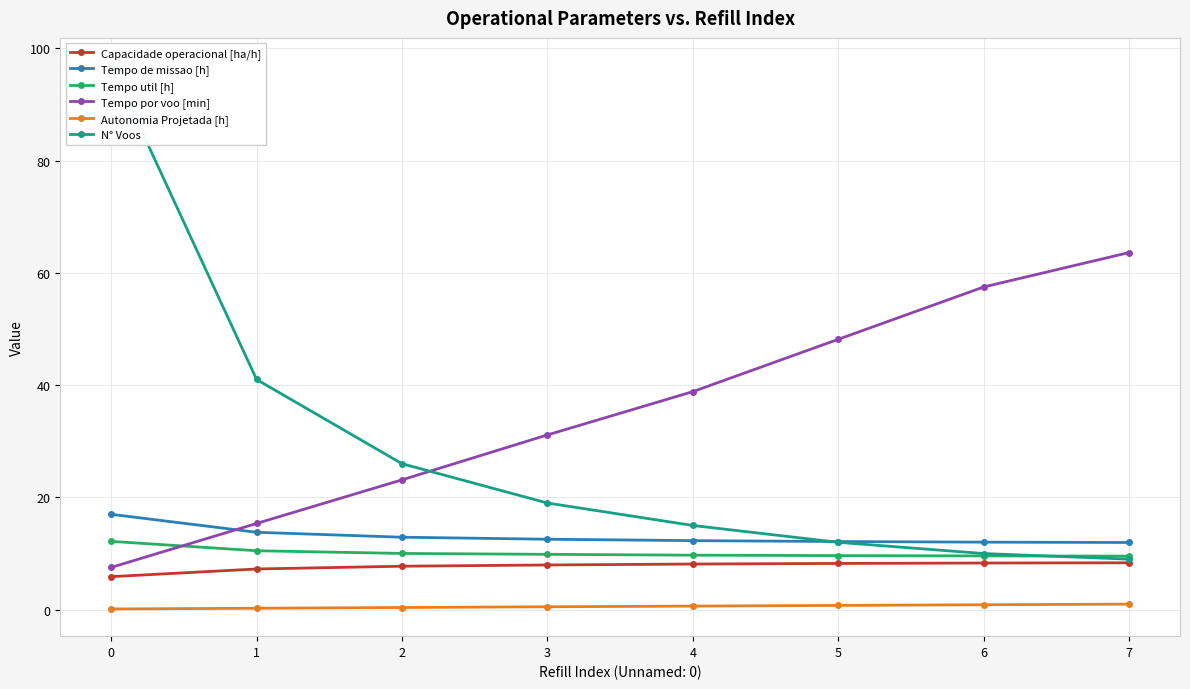

Does the chart have visible grid lines?

Yes